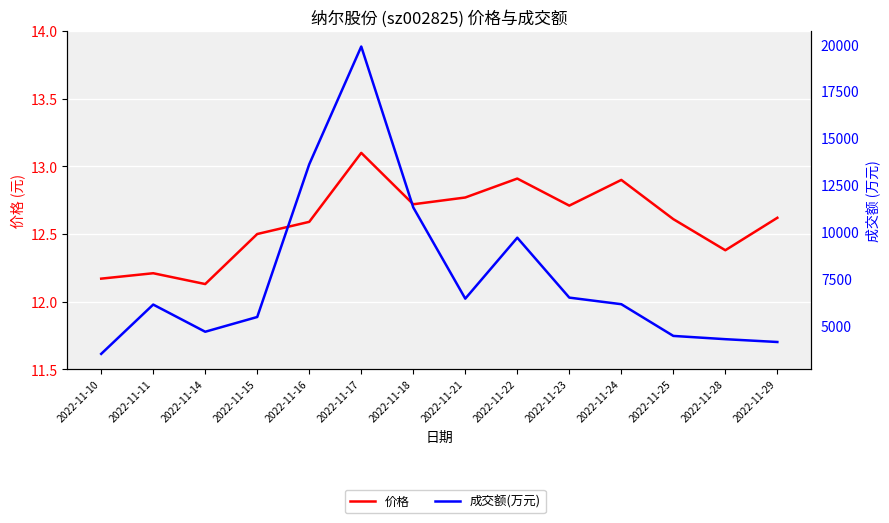

True or false: 价格 and 成交额(万元) cross at least once.

False